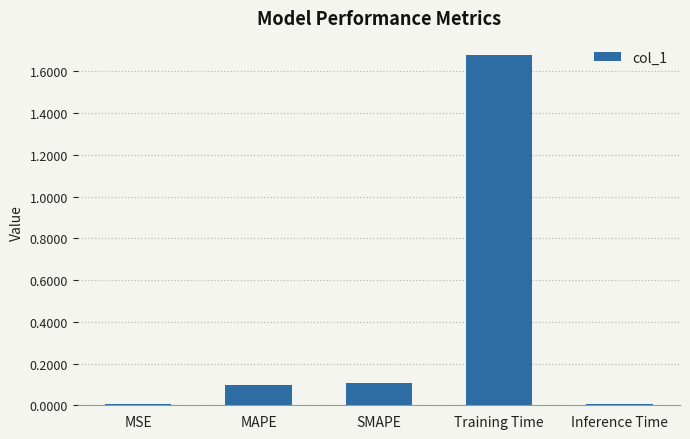

What is the sum of the values at SMAPE and Training Time?

1.8